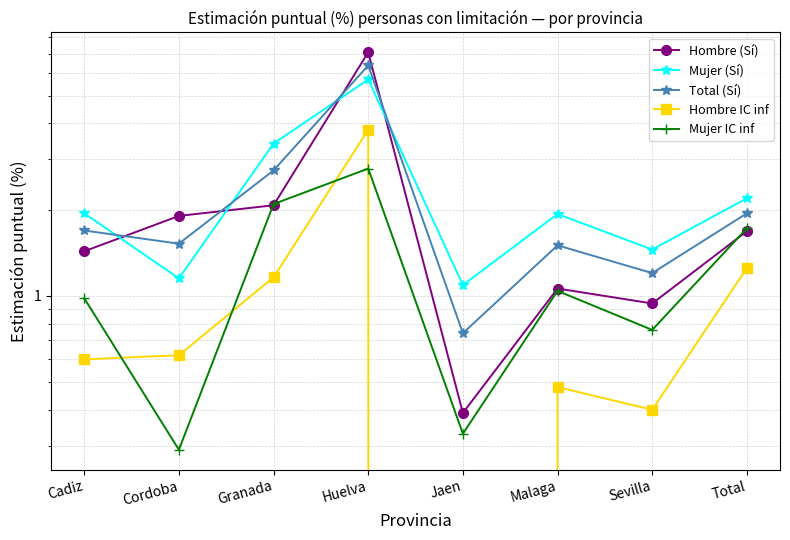

What is the difference between the maximum and minimum values in the Hombre (Sí) series?

6.7